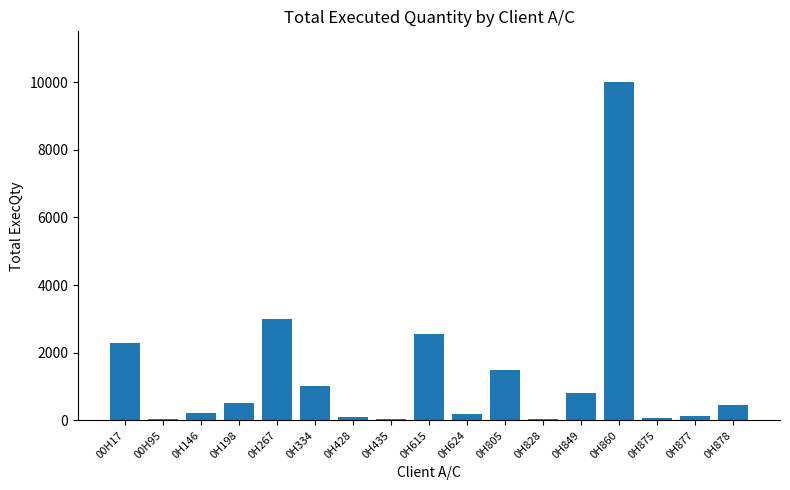

True or false: the data shows 10000 at 0H860.

True